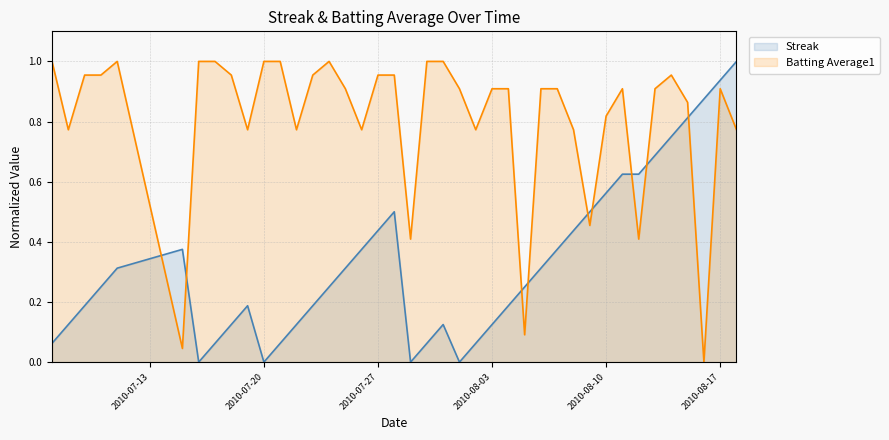

Which series ends up on top after the final intersection of Streak and Batting Average1?

Streak